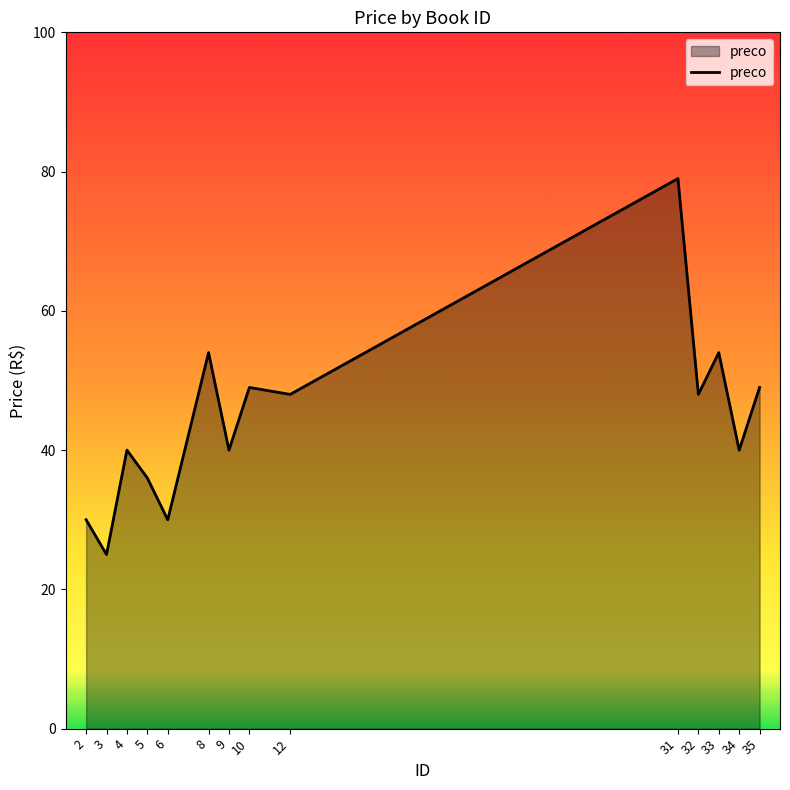

Count the number of categories in the chart.

14